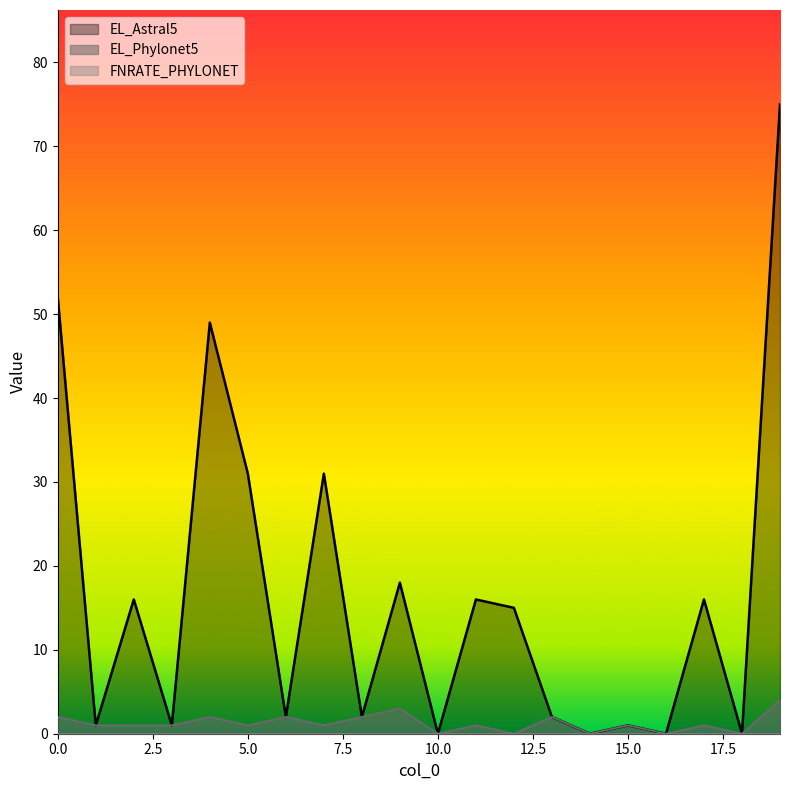

True or false: EL_Phylonet5 and EL_Astral5 cross at least once.

False